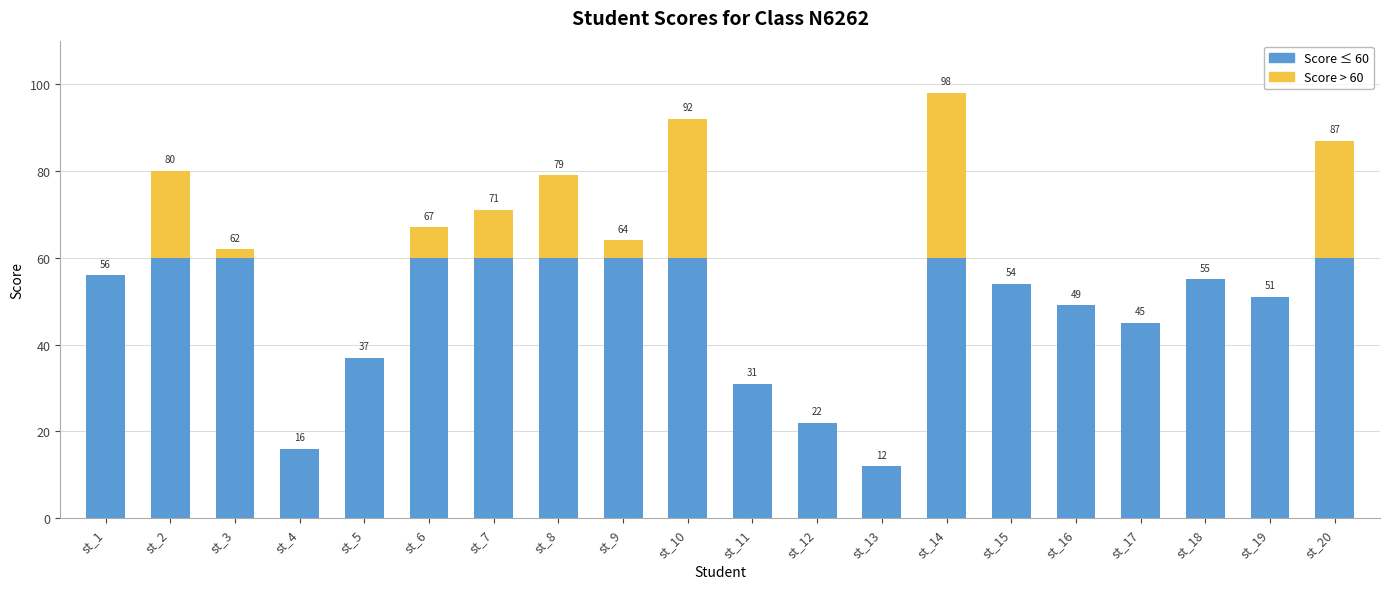

At which category is the sum across all series the highest?

st_14